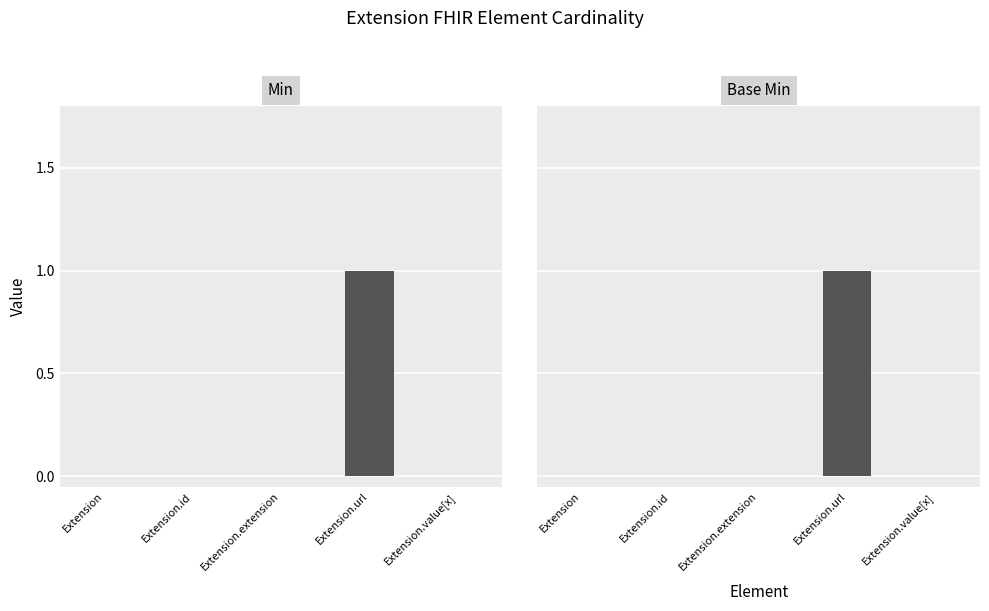

Rank the categories by Min value from highest to lowest.

Extension.url, Extension, Extension.id, Extension.extension, Extension.value[x]